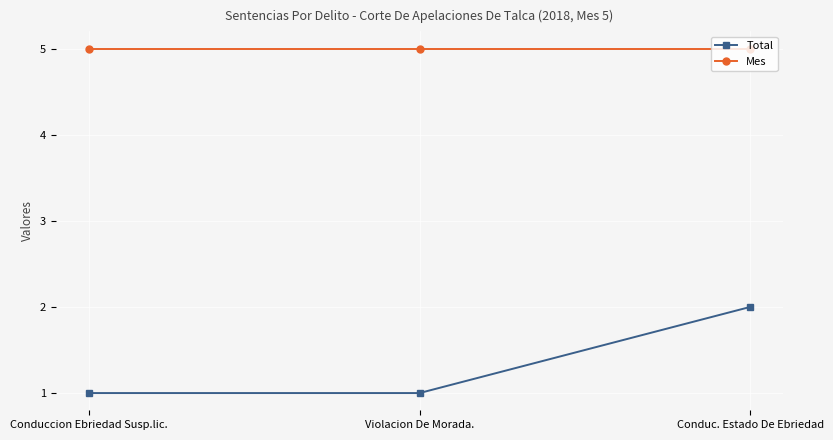

The Mes series shows 5 at Violacion De Morada.. True or false?

True